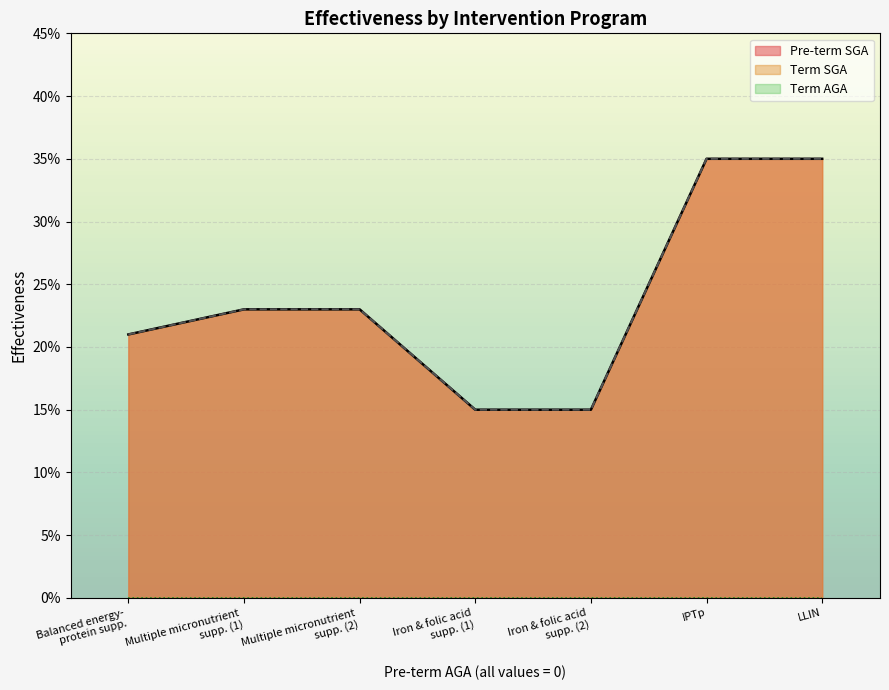

What is the value of the Pre-term SGA point at the 3rd from the left?

0.2